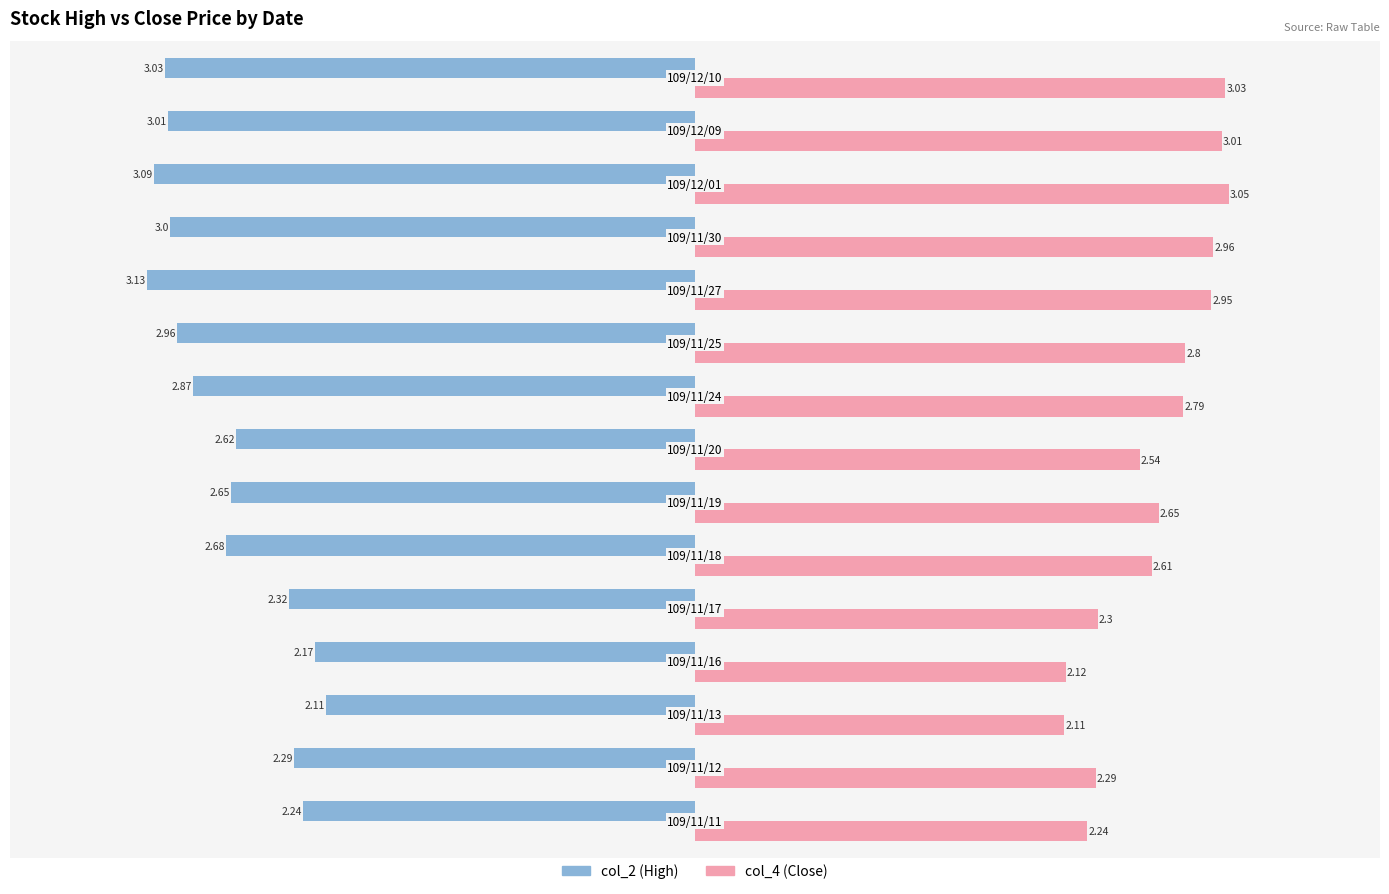

Which series has the largest range (max minus min)?

col_2 (High)